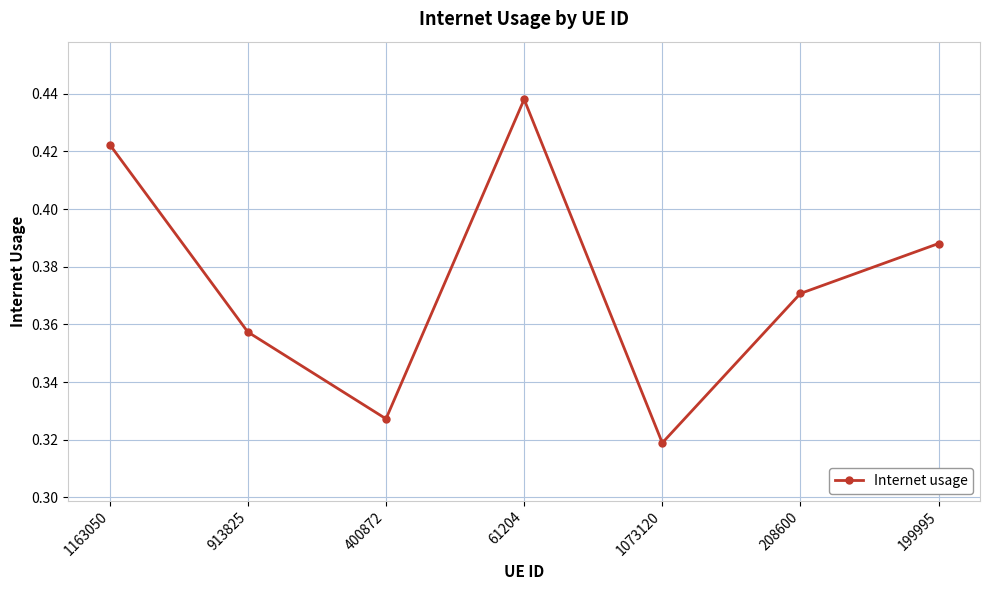

How many points are lower than both their immediate neighbors (excluding endpoints)?

2